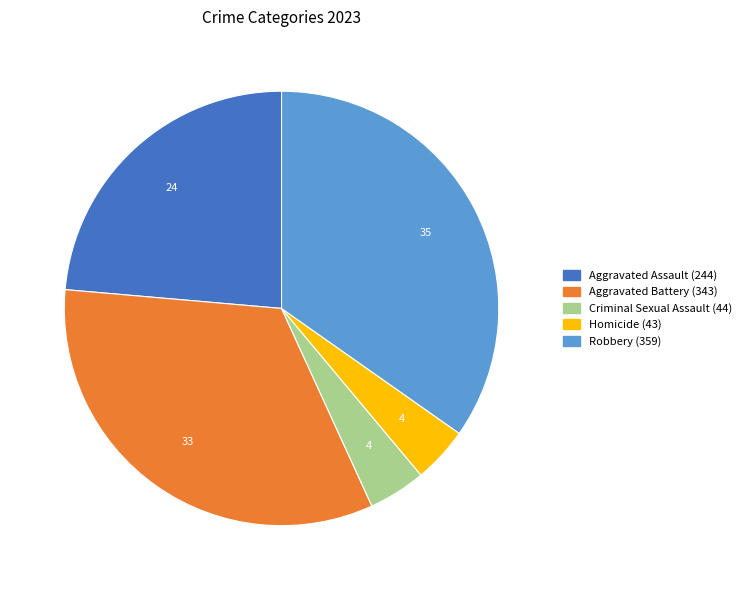

How many segments does this pie chart have?

5